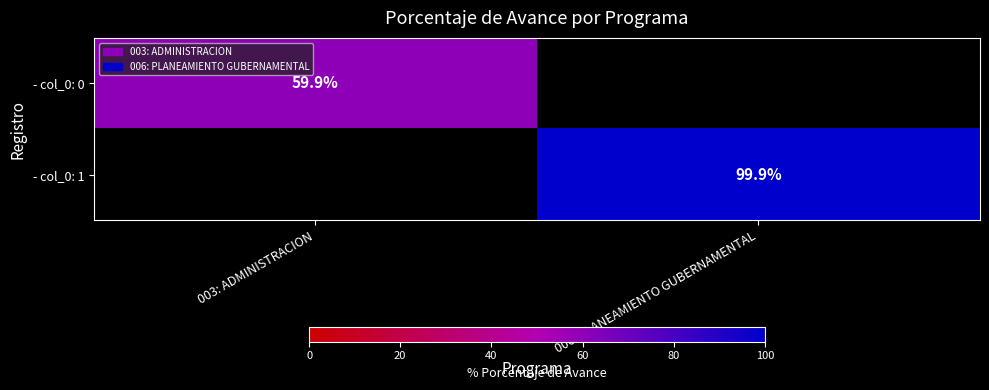

Is the value of - col_0: 0 at 003: ADMINISTRACION greater than the value of - col_0: 1 at 006: PLANEAMIENTO GUBERNAMENTAL?

No